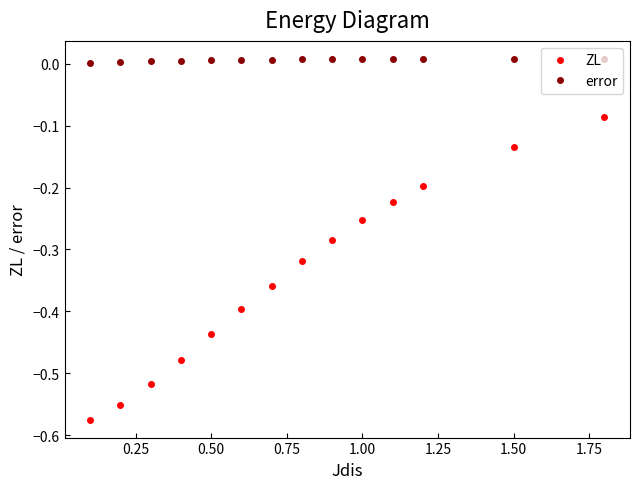

List the series in order of their peak value, lowest first.

ZL, error